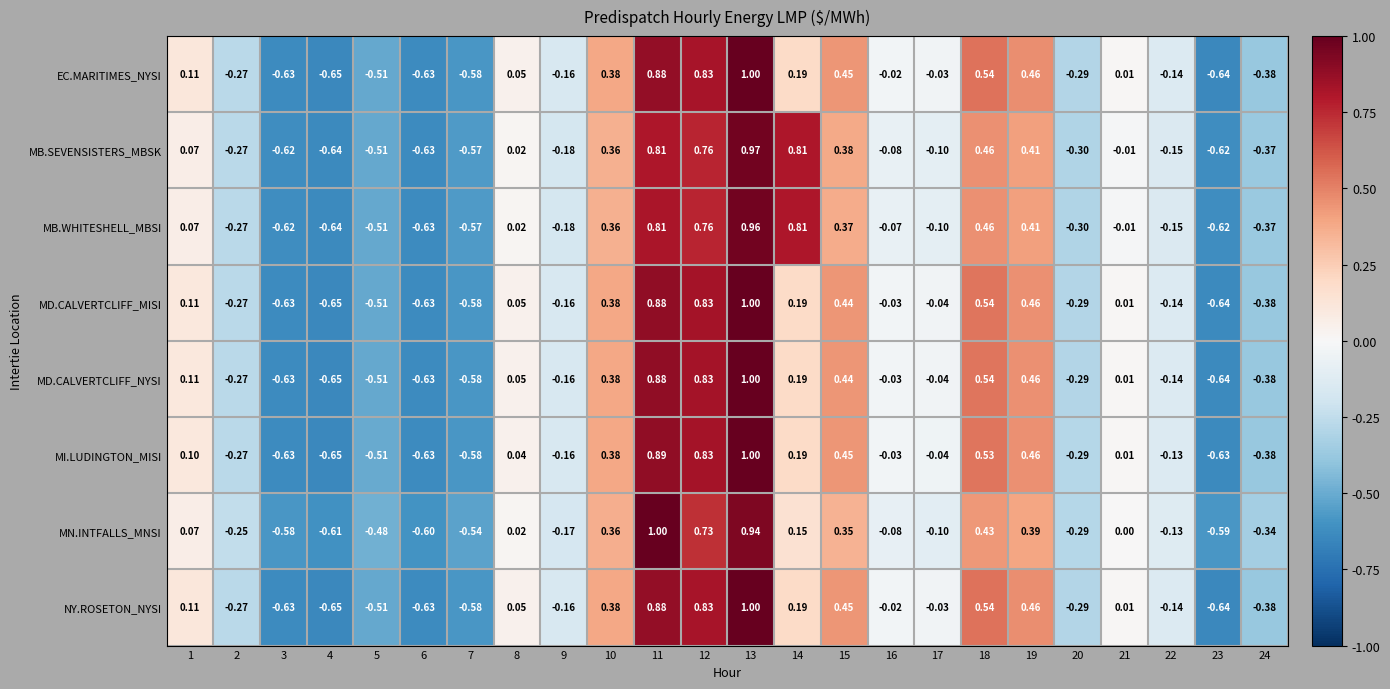

Which series has the largest total across all categories?

MB.SEVENSISTERS_MBSK